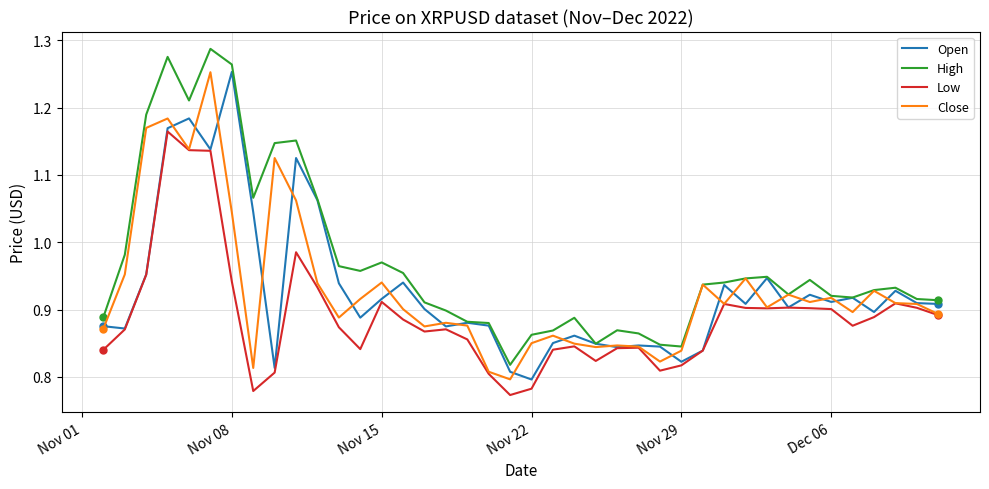

Which series has the largest total across all categories?

High